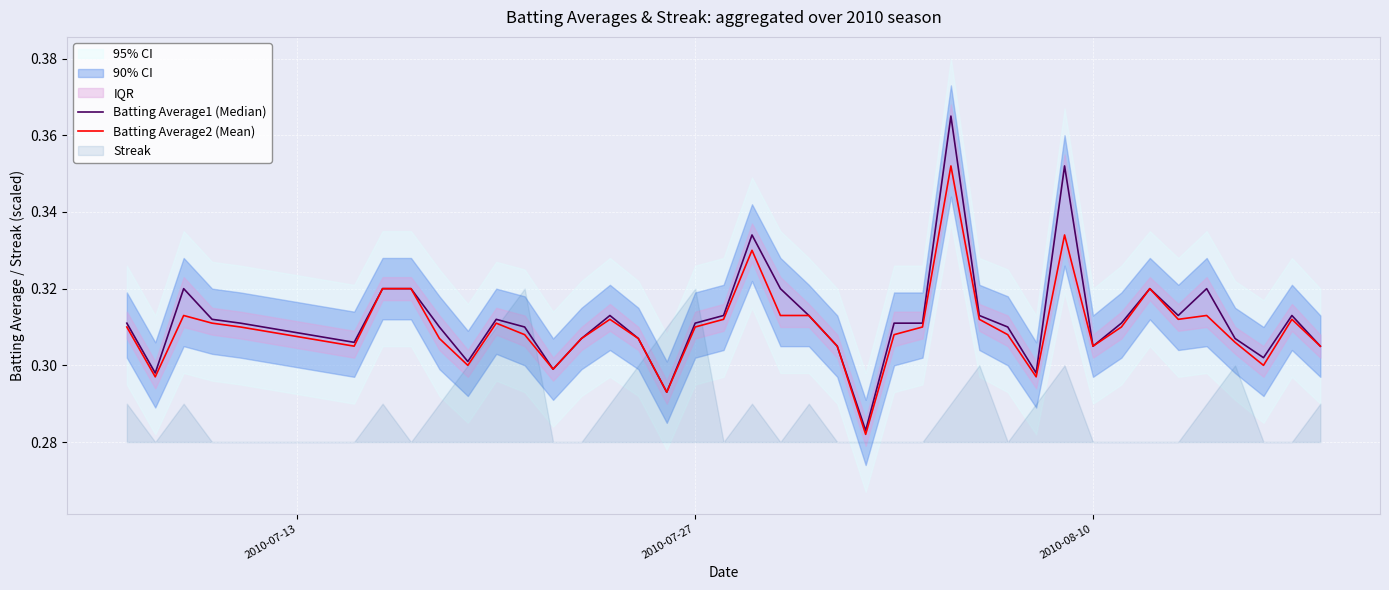

Count the Batting Average1 (Median) values in the range 0 to 1.

40